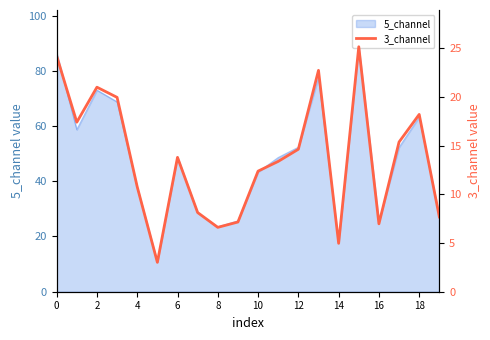

What is the sum of all values?

273.5